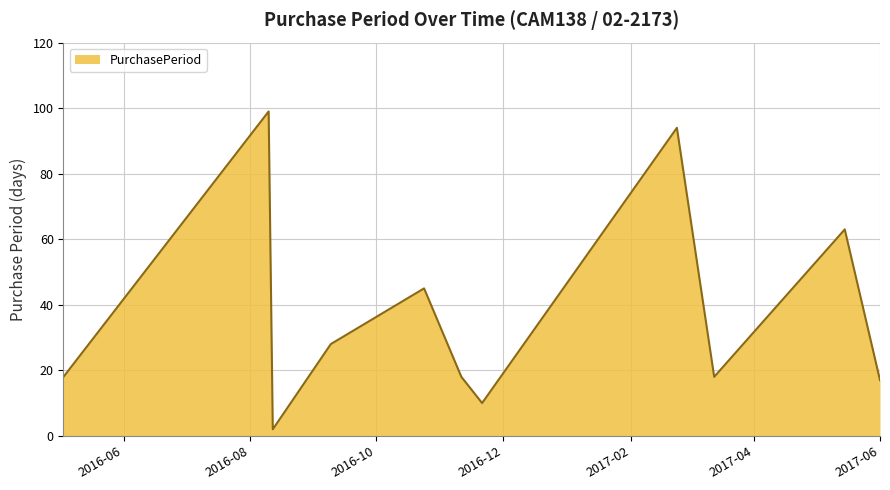

Reading left to right, list all the values displayed in this chart.

18	99	2	28	45	18	10	94	18	63	17